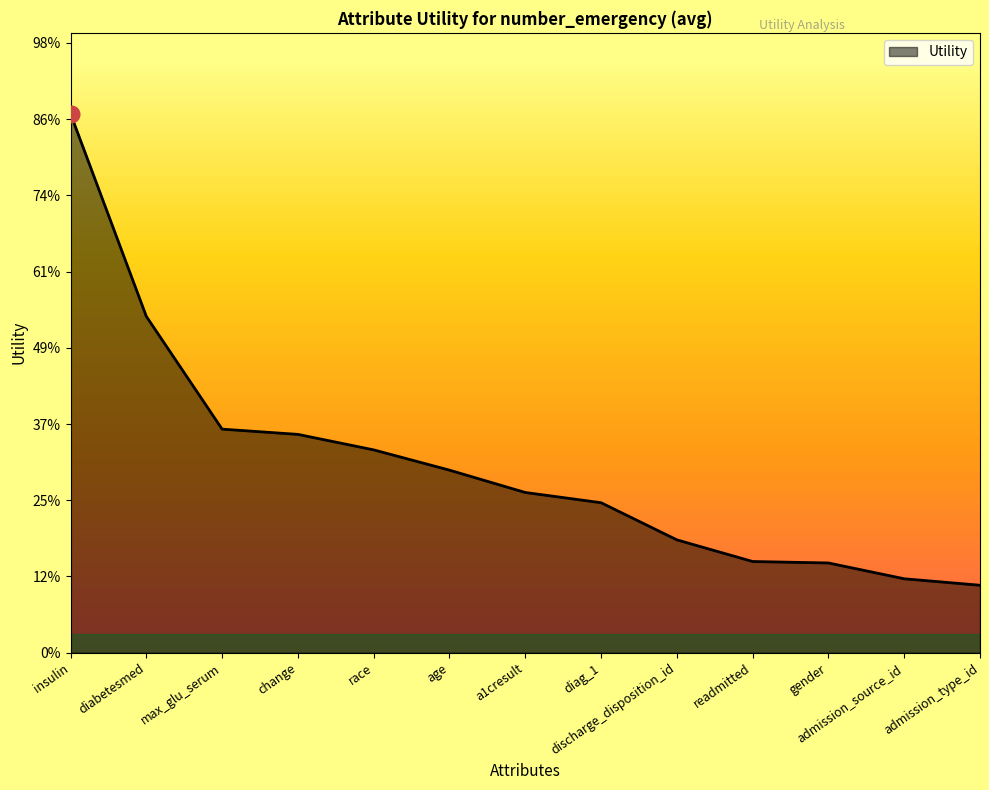

Does the chart have visible grid lines?

No